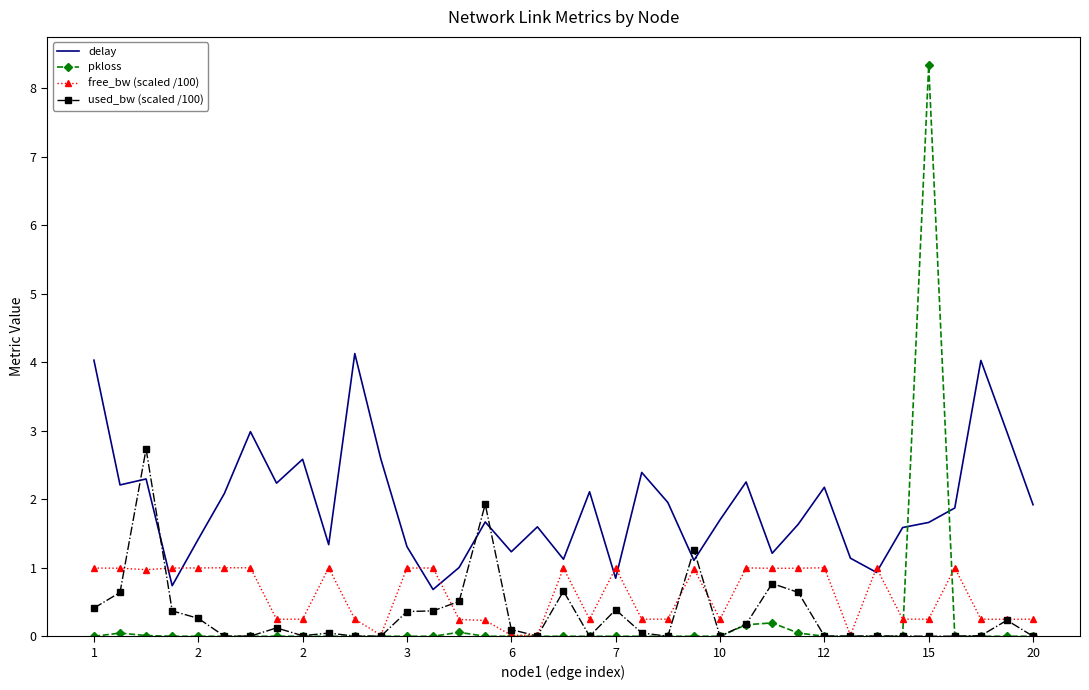

What are all the series names shown in the legend?

delay, pkloss, free_bw (scaled /100), used_bw (scaled /100)